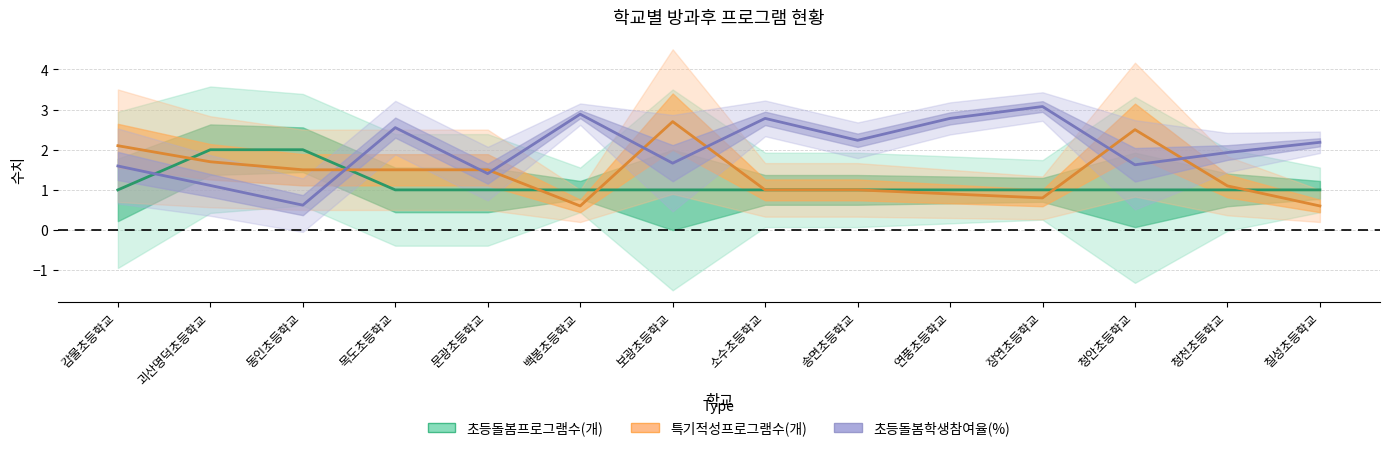

List the series in order of their peak value, lowest first.

초등돌봄프로그램수(개), 특기적성프로그램수(개), 초등돌봄학생참여율(%)